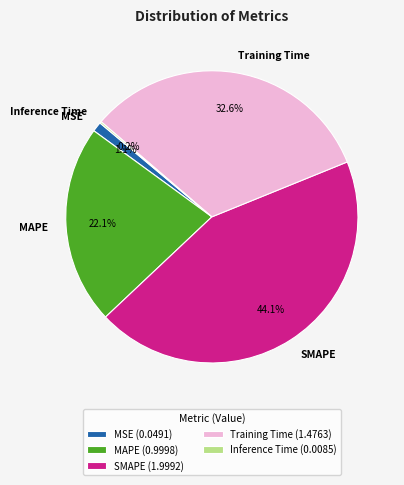

To the nearest percent, what is the difference between the Training Time and MSE slice percentages?

31%